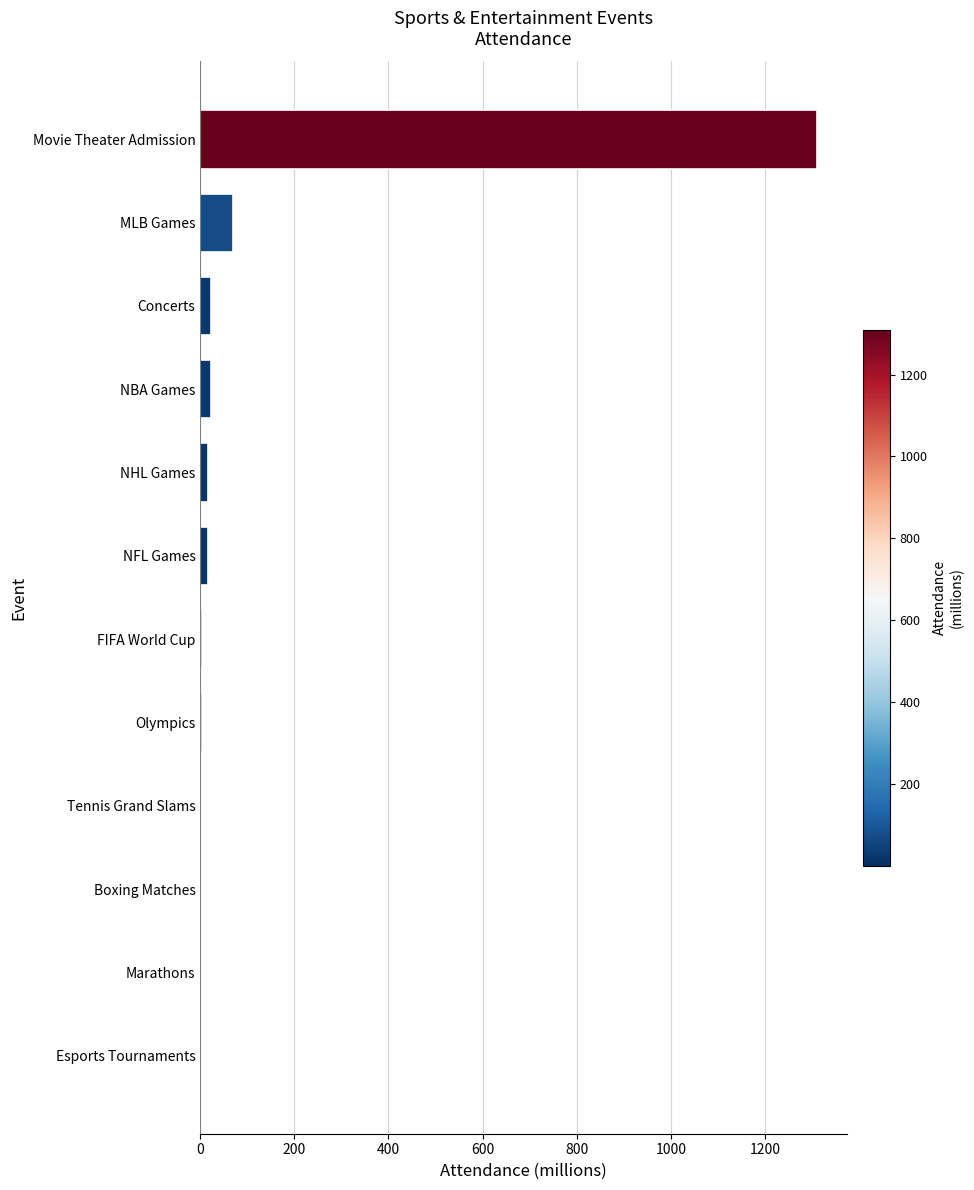

Which has a higher value, Movie Theater Admission or NHL Games?

Movie Theater Admission